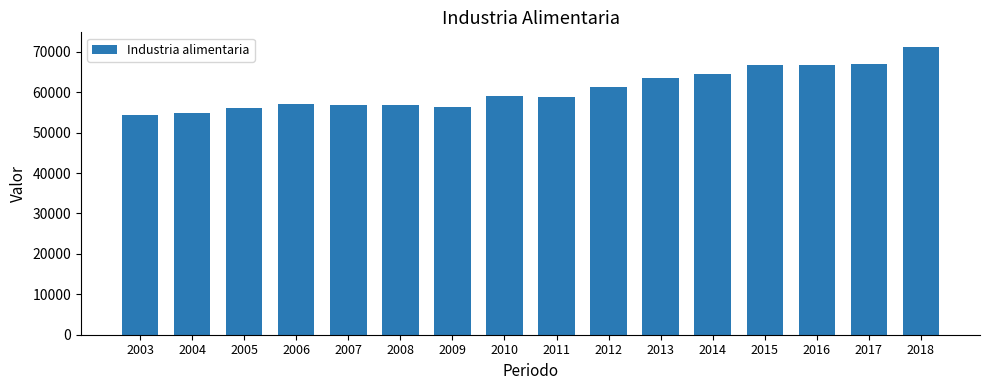

Which category has the highest value across all series?

2018